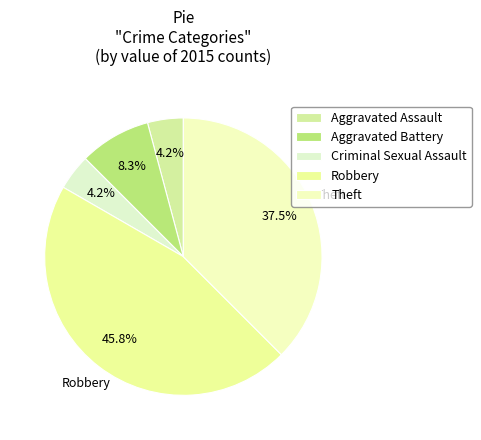

Is there a majority slice in this chart?

No